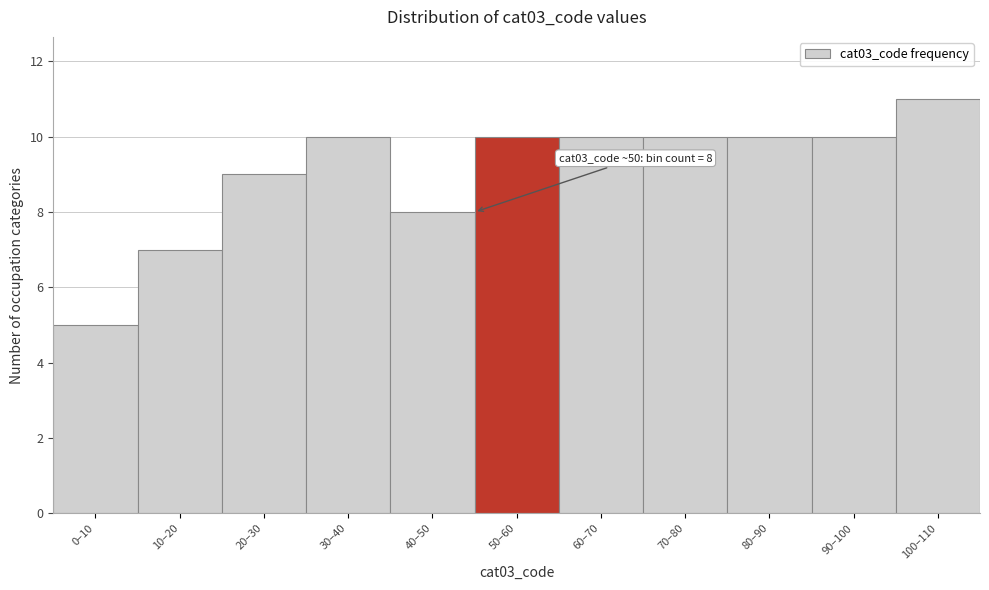

Reading left to right, transcribe all the data shown in this chart.

5	7	9	10	8	10	10	10	10	10	11